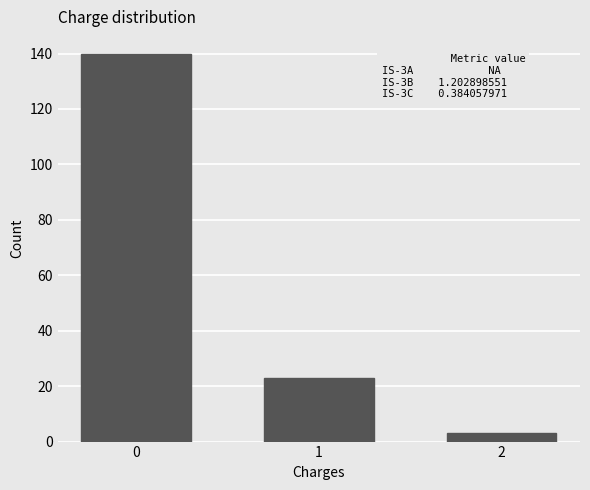

Reading left to right, list all the values displayed in this chart.

0=140	1=23	2=3